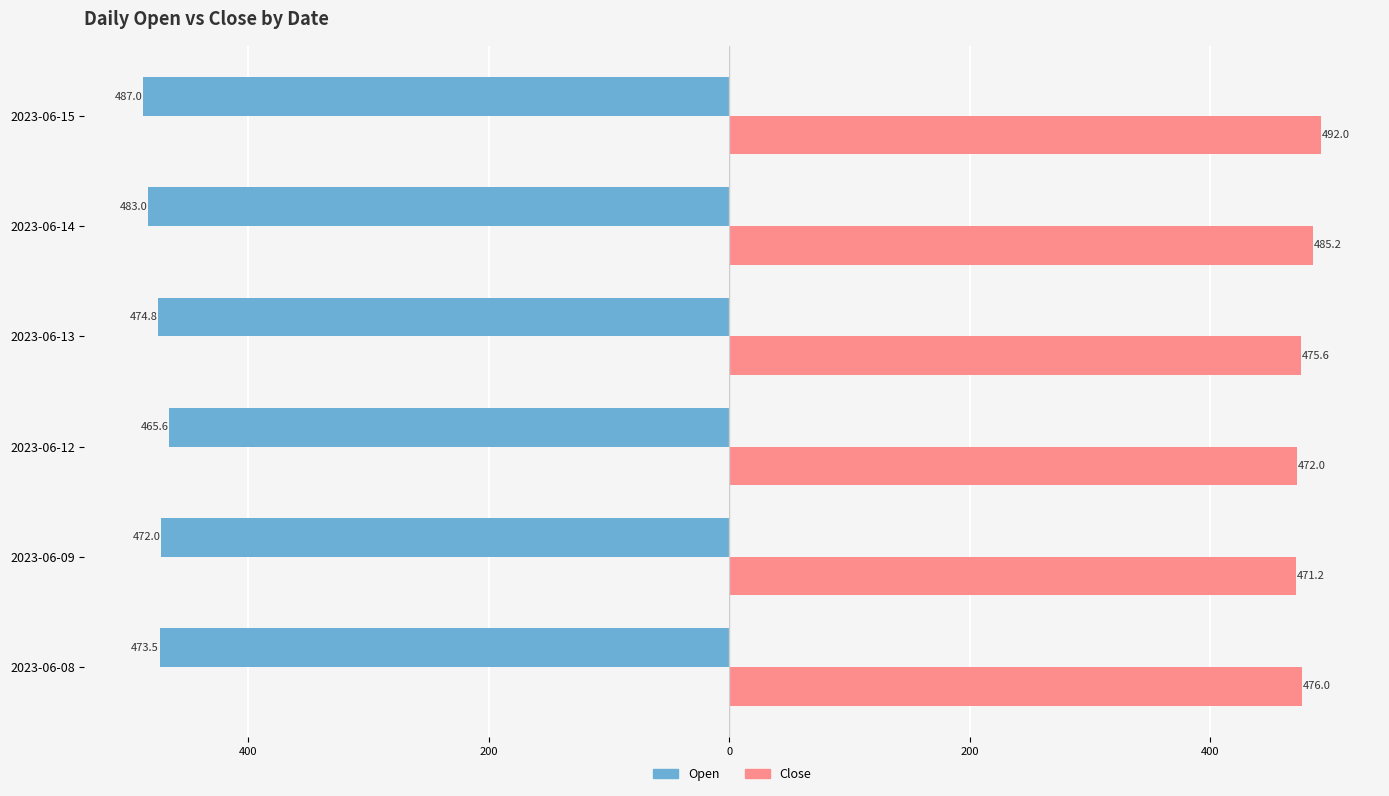

At how many categories does at least one series exceed 81?

6